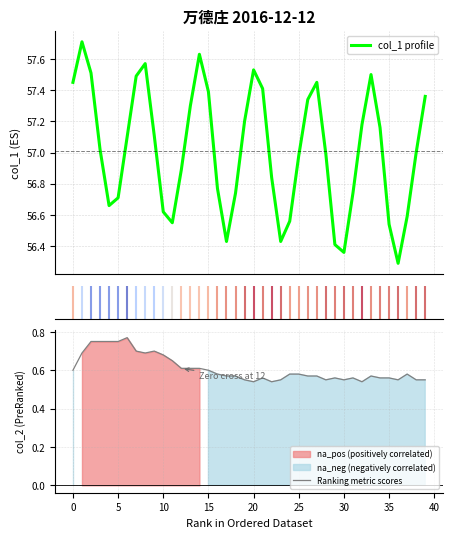

Which series has the largest total across all categories?

col_1 profile